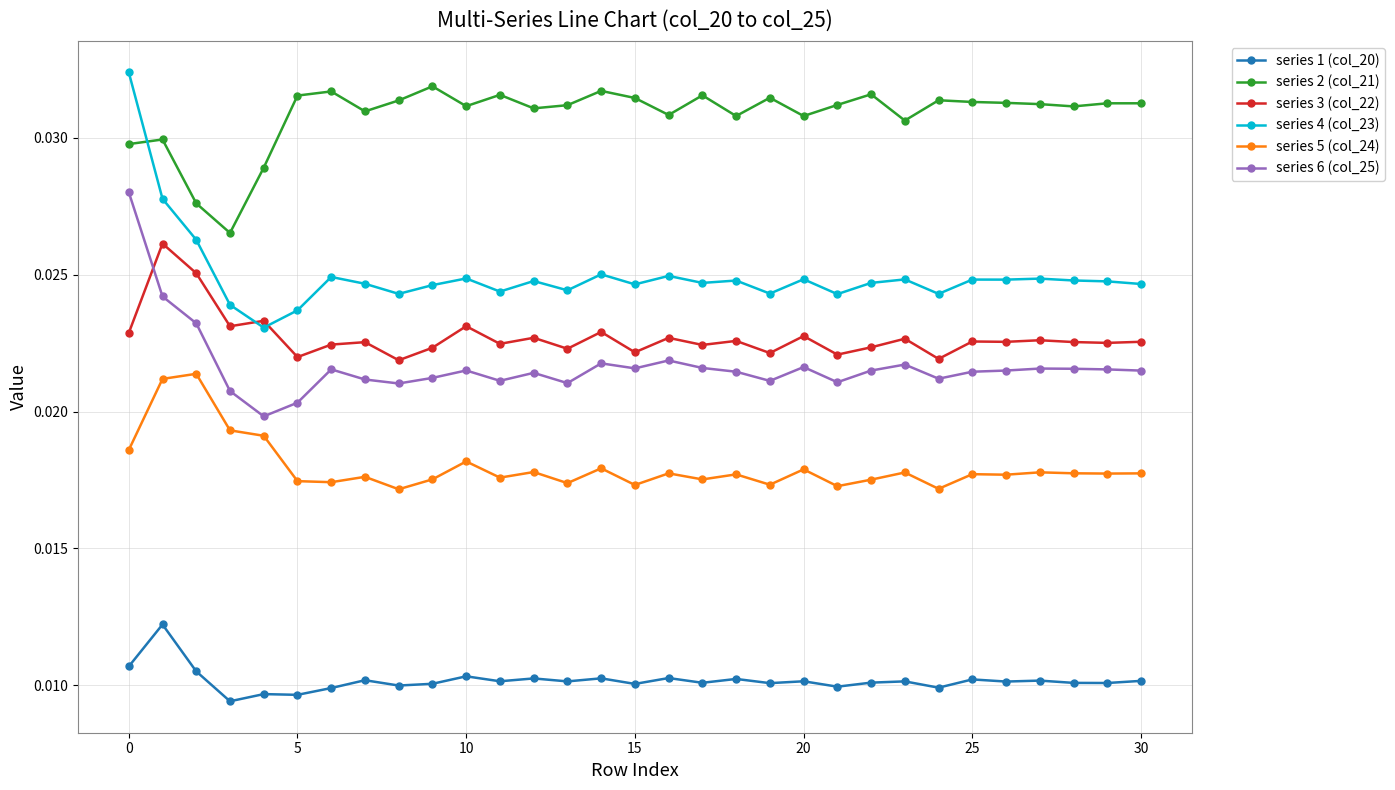

True or false: series 4 (col_23) and series 5 (col_24) intersect in this chart.

False